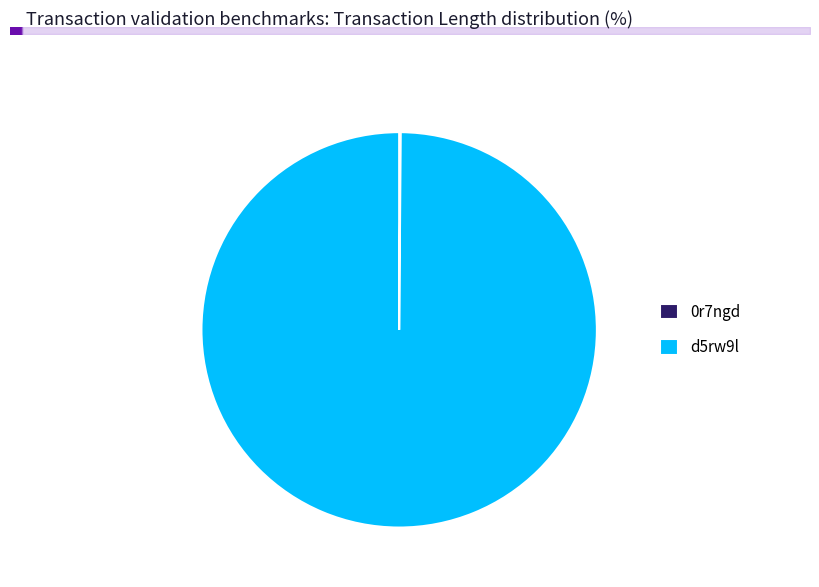

Which category has the smallest portion of the pie?

0r7ngd